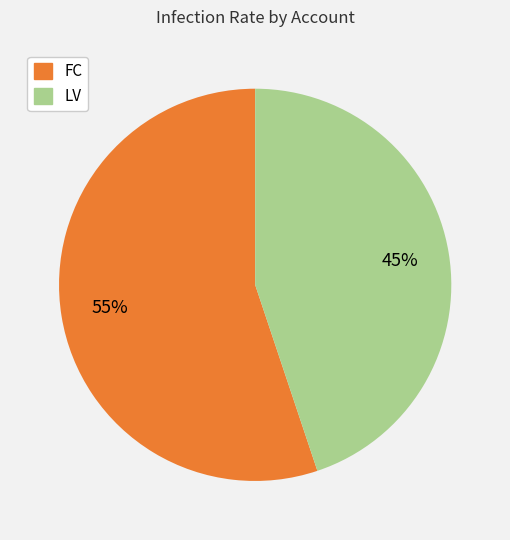

To the nearest percent, what is the average slice percentage?

50%